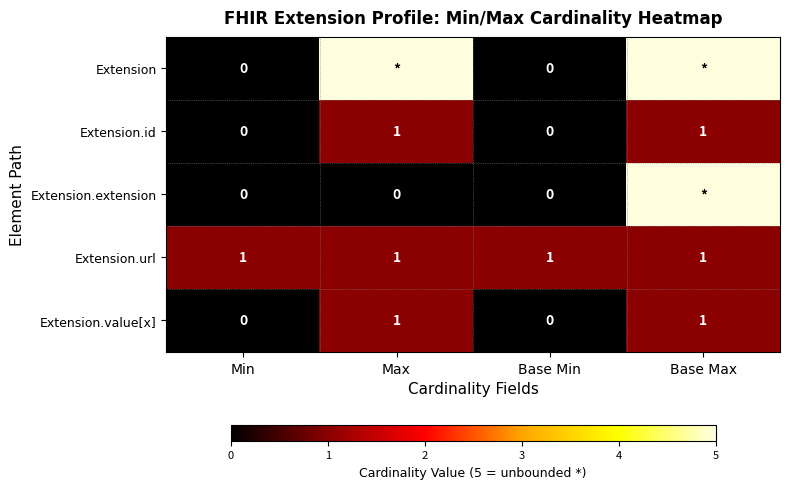

The Extension.id series shows 2 at Max. True or false?

False